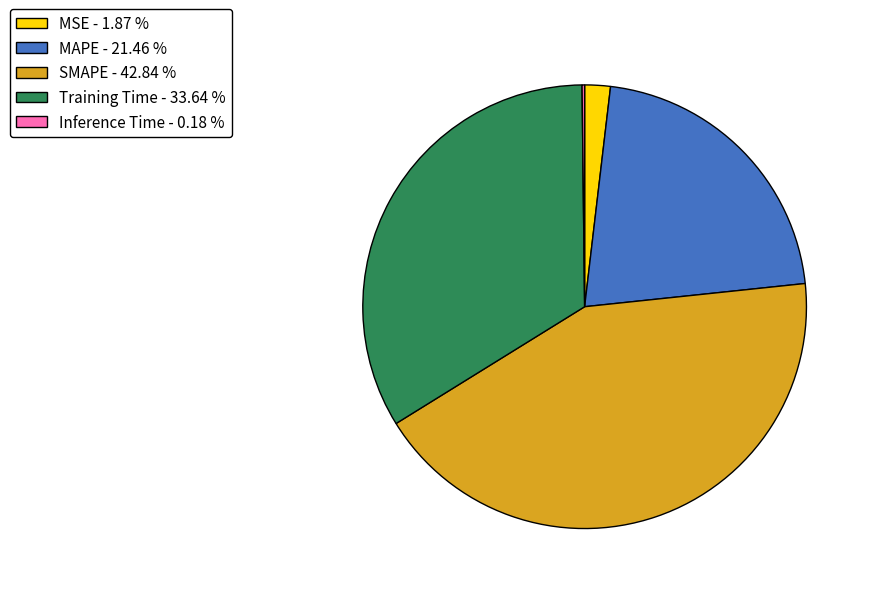

Is there any slice that represents more than half of the pie?

No